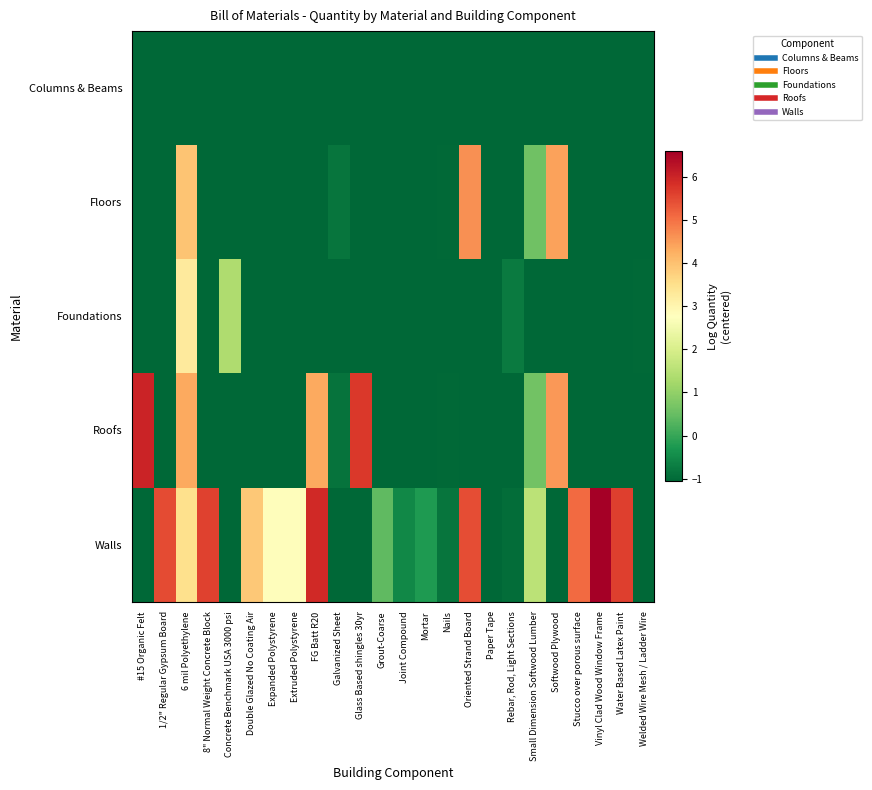

Rank the series by their maximum value, from highest to lowest.

Walls, Roofs, Floors, Foundations, Columns & Beams